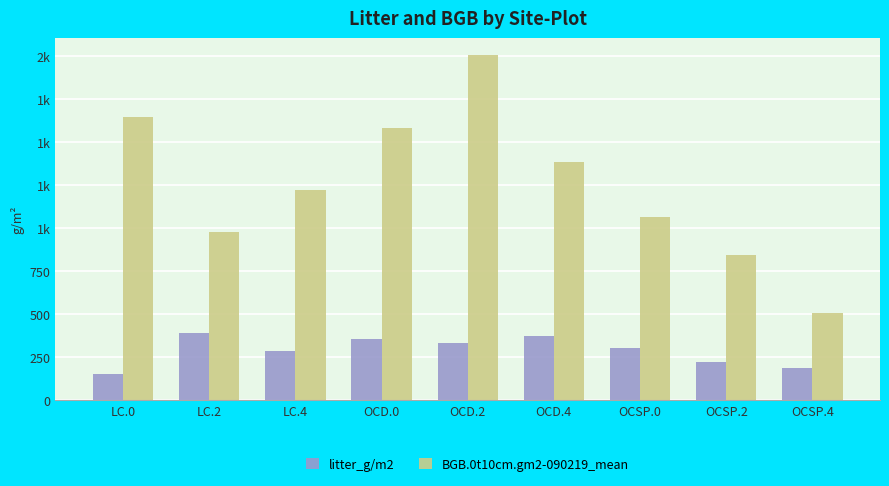

At which category is the sum across all series the highest?

OCD.2